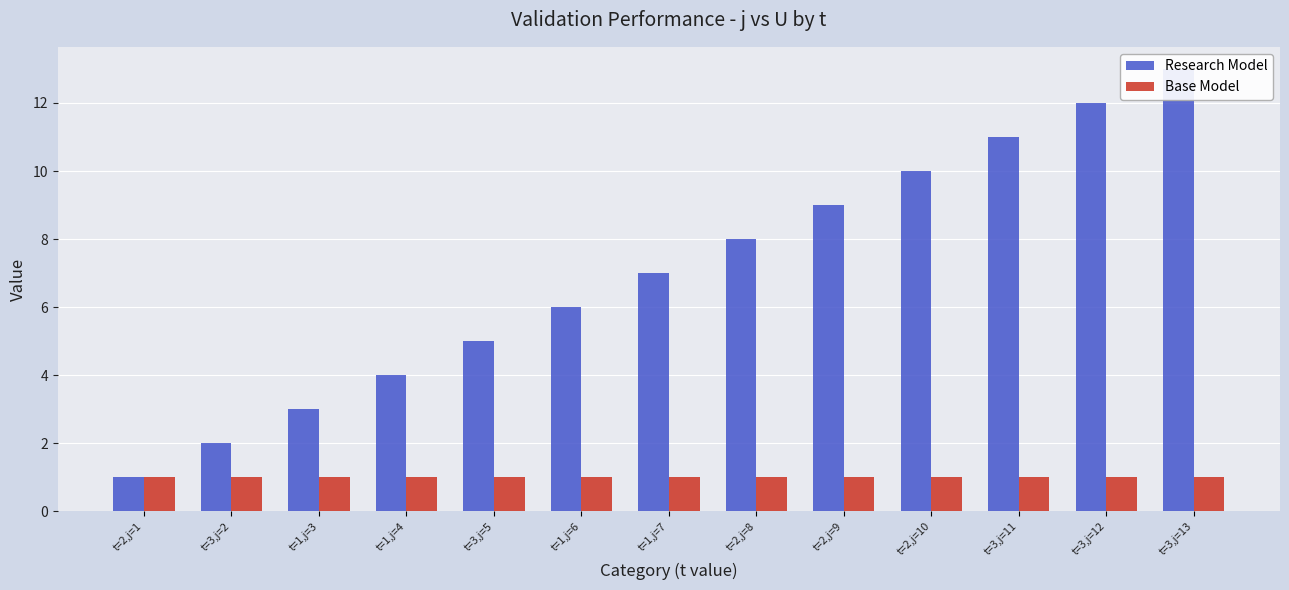

Which has a higher value, t=3,j=2 or t=1,j=4?

t=1,j=4